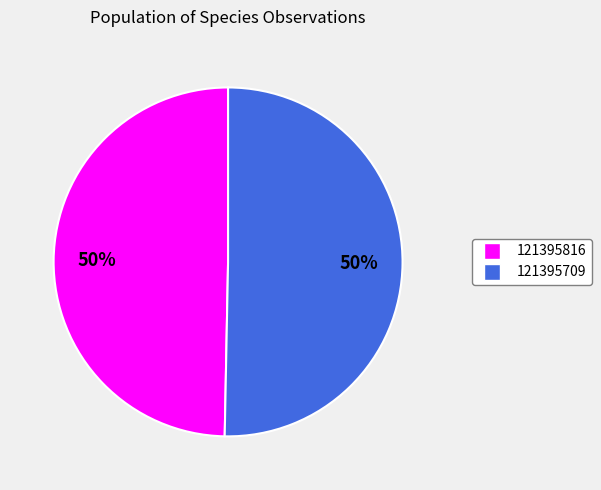

What percentage is the 121395816 slice, to the nearest percent?

50%